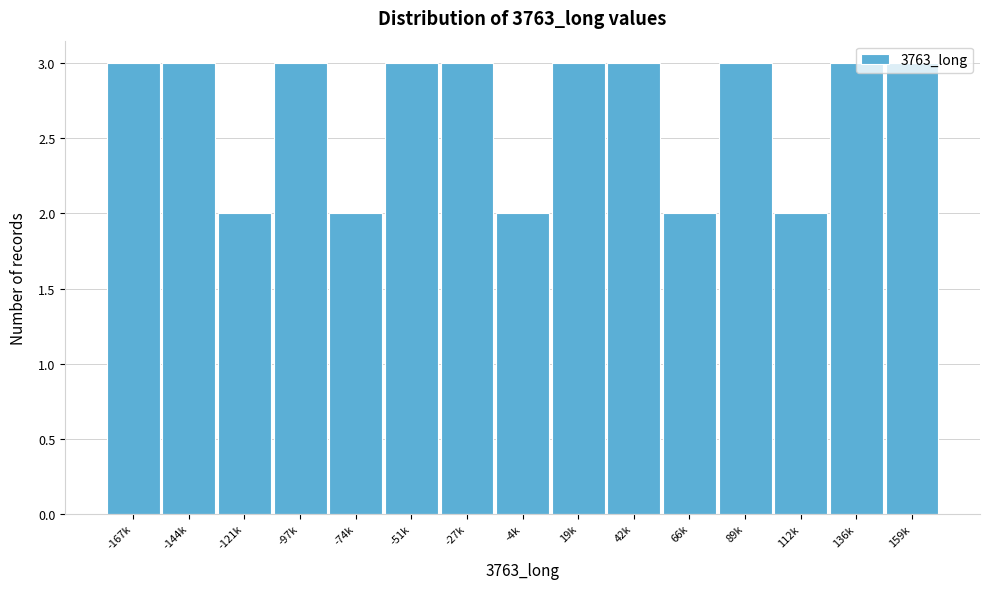

What is the maximum value shown in the chart?

3